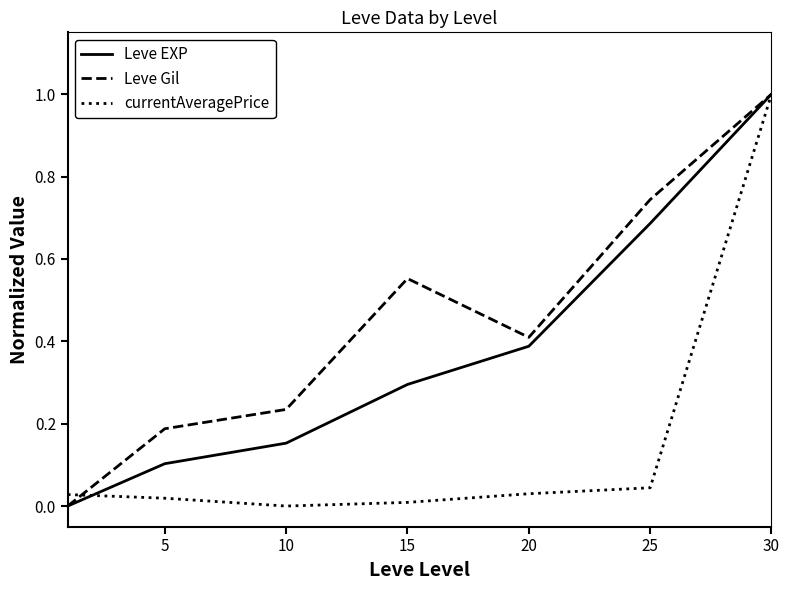

Which series has the largest total across all categories?

Leve Gil